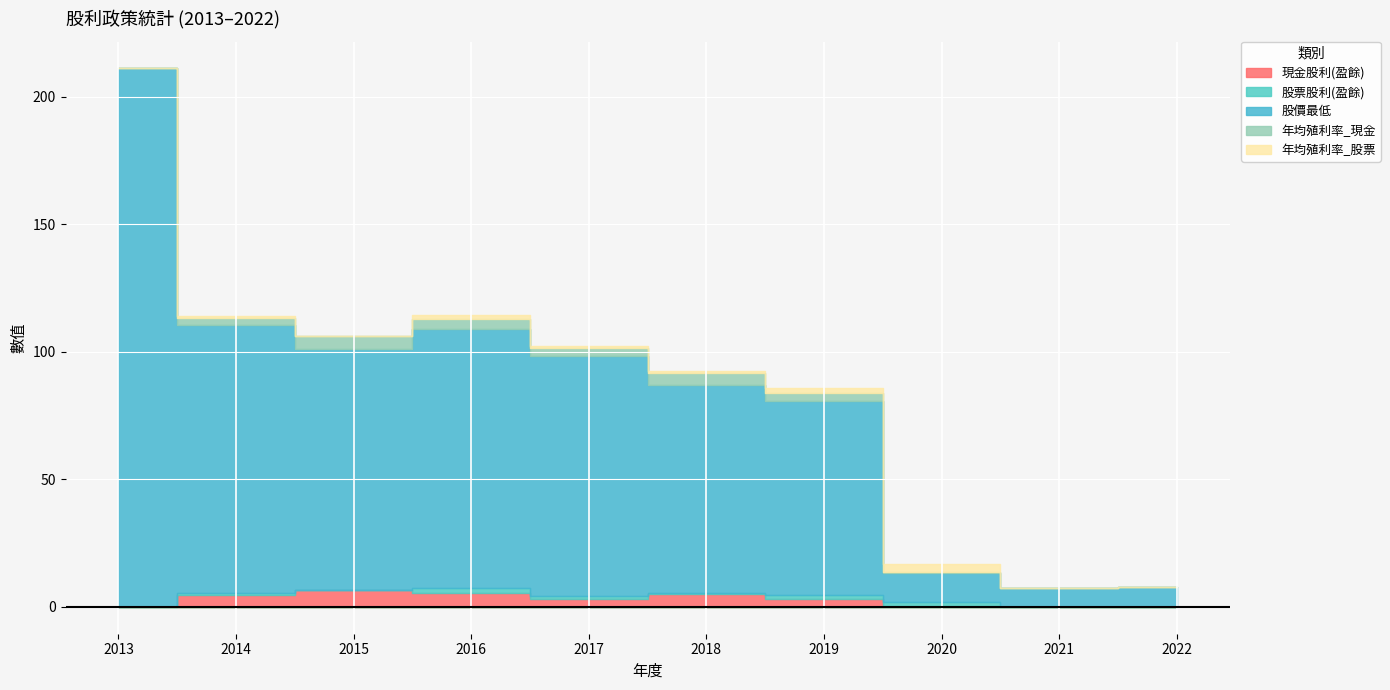

Which series has the widest spread of values?

股價最低